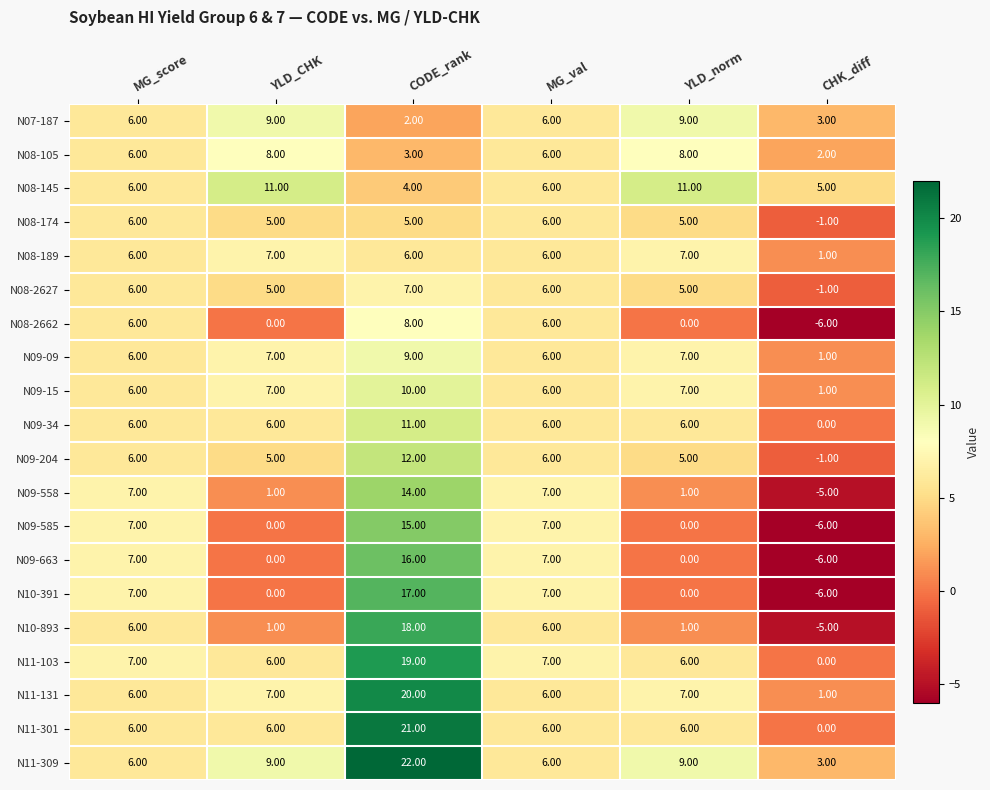

What is the difference between the highest and lowest values at YLD_CHK?

11